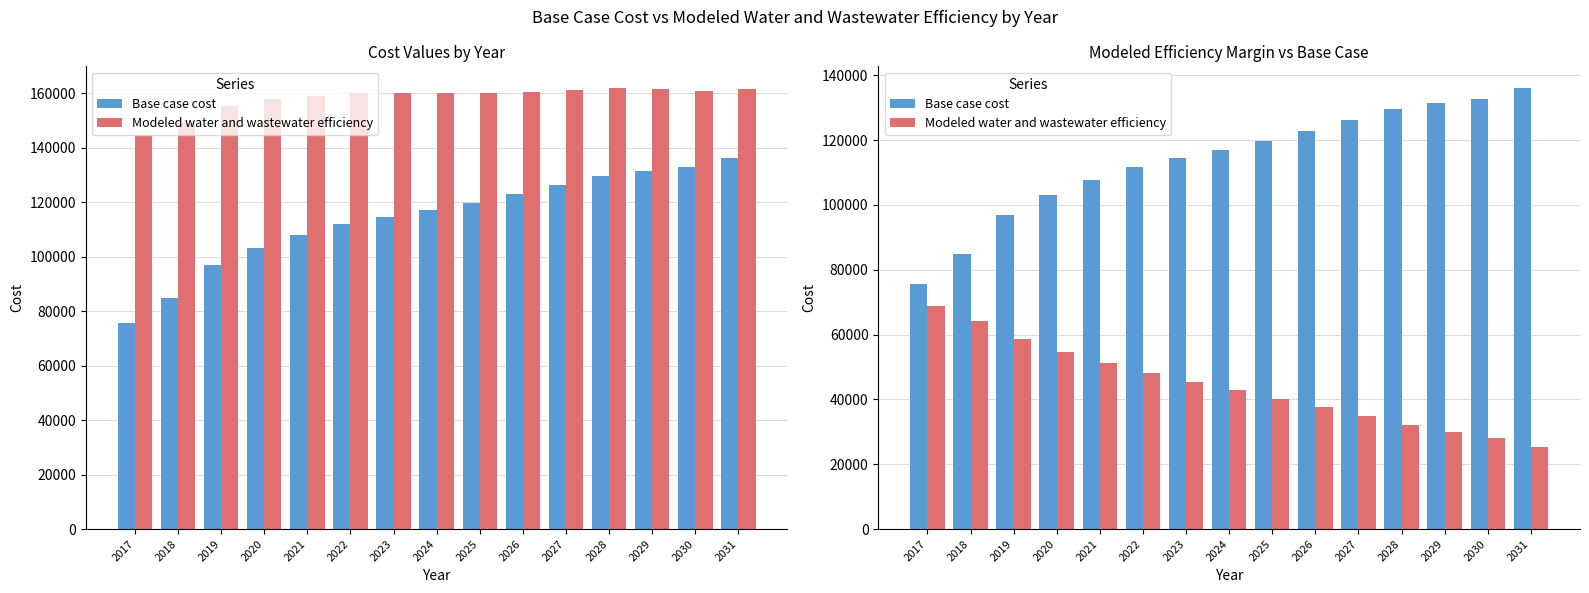

Reading left to right, transcribe all the data shown in this chart.

Base case cost: 2017=75738.9	2018=84794.8	2019=96836.5	2020=103128.3	2021=107805.6	2022=111799.0	2023=114465.3	2024=117005.5	2025=119643.3	2026=122968.3	2027=126307.2	2028=129522.0	2029=131481.6	2030=132770.6	2031=135976.3
Modeled water and wastewater efficiency: 2017=68975.1	2018=64164.3	2019=58518.0	2020=54623.6	2021=51255.6	2022=48135.8	2023=45454.4	2024=42854.2	2025=40268.7	2026=37522.5	2027=34814.5	2028=32184.1	2029=29958.3	2030=27971.2	2031=25456.0